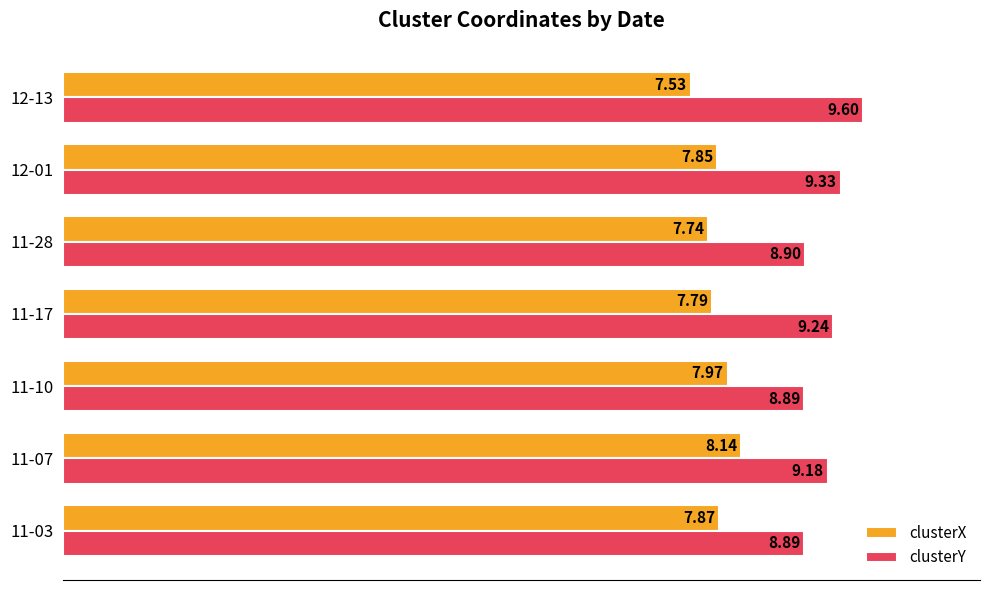

What is the sum of the clusterX values at 12-13 and 12-01?

15.4